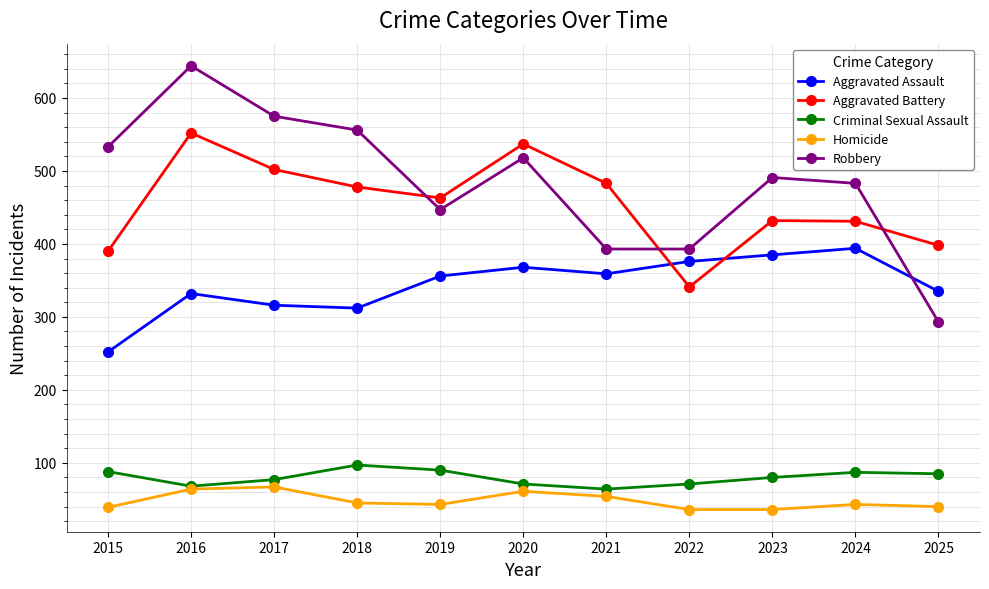

The value of Homicide at 2016 is 64. True or false?

True